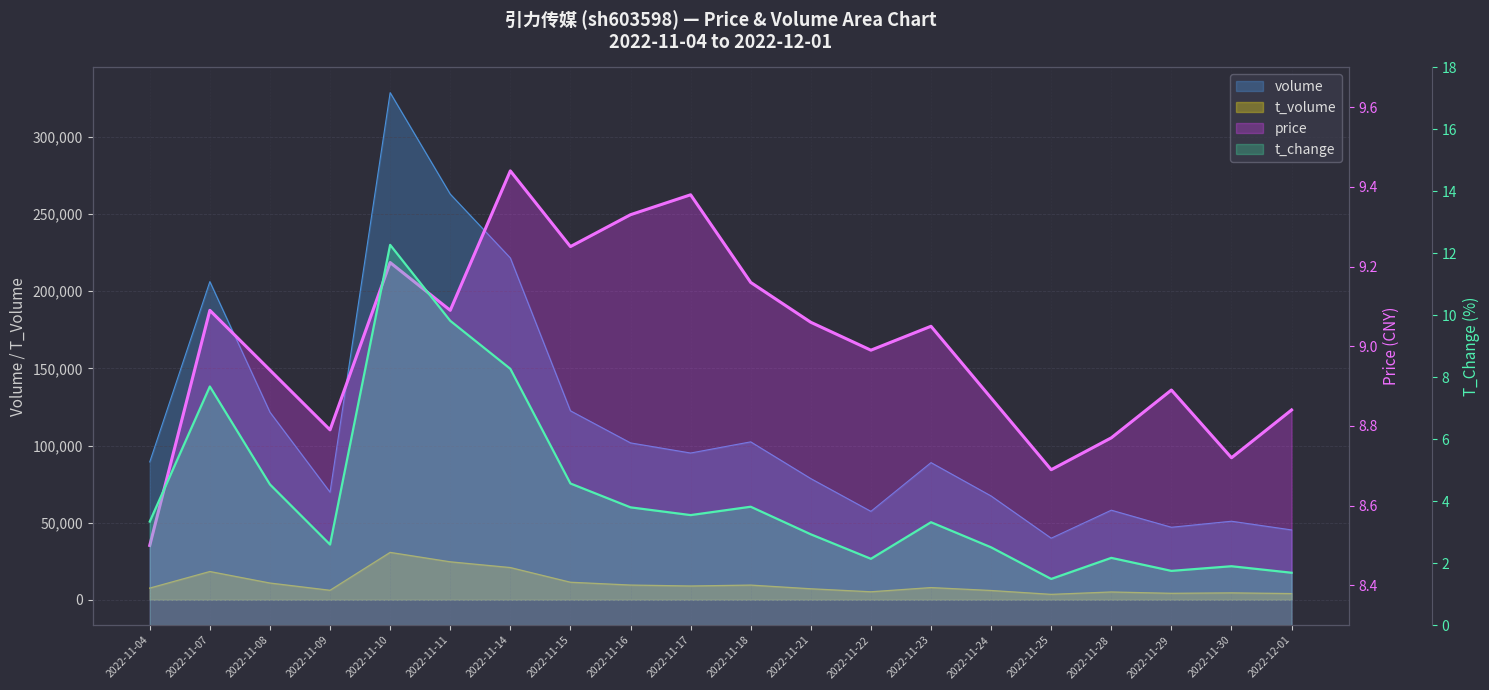

Which series changed the most between 2022-11-07 and 2022-11-16?

volume